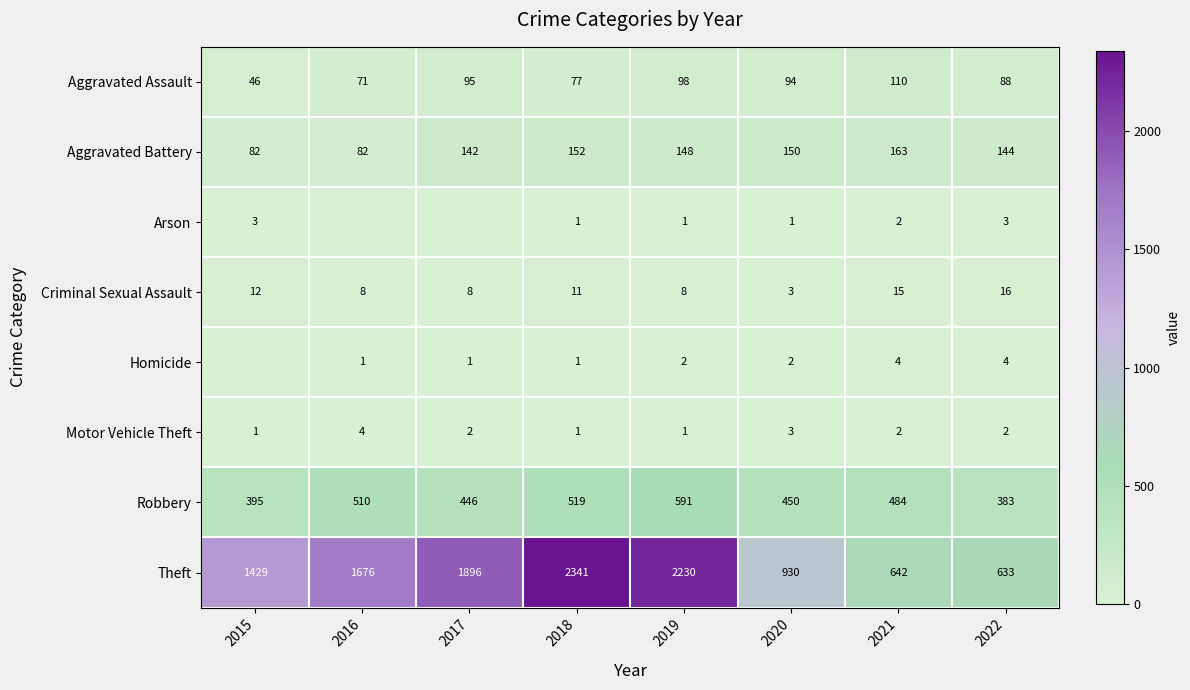

What is the average value of the Theft series?

1472